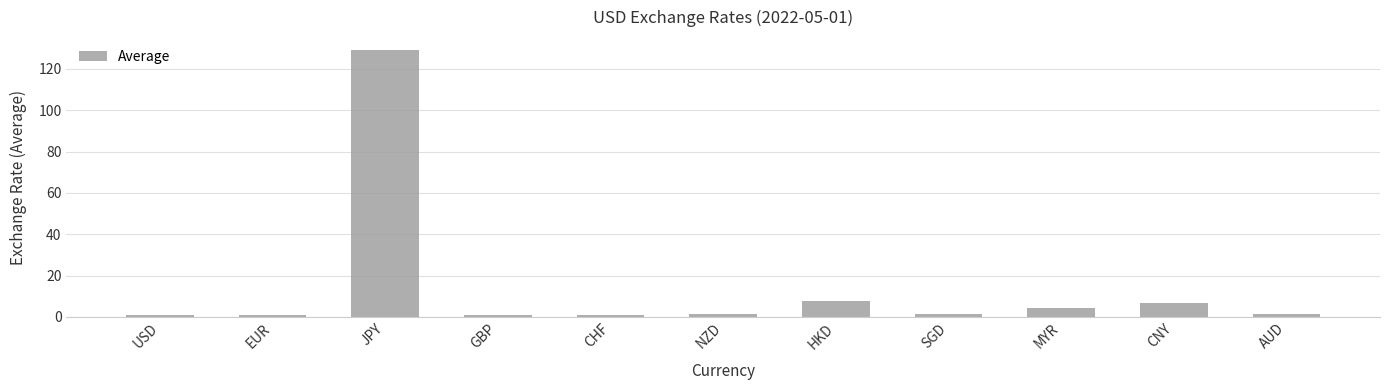

What is the minimum value shown in the chart?

0.8